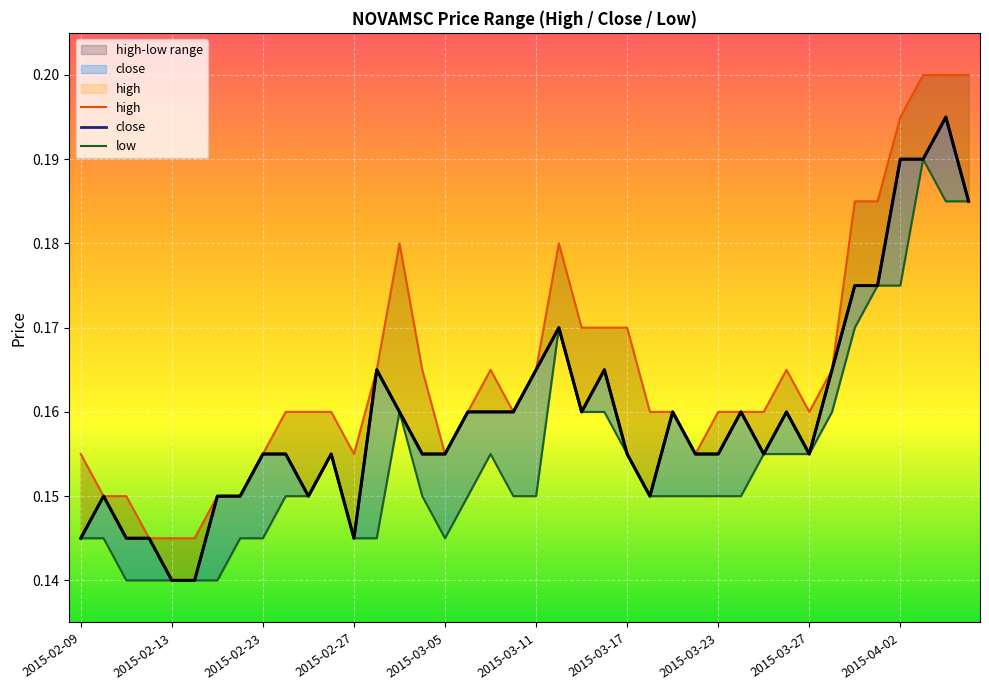

Rank the series at 2015-03-24 from highest to lowest value.

close, high, low